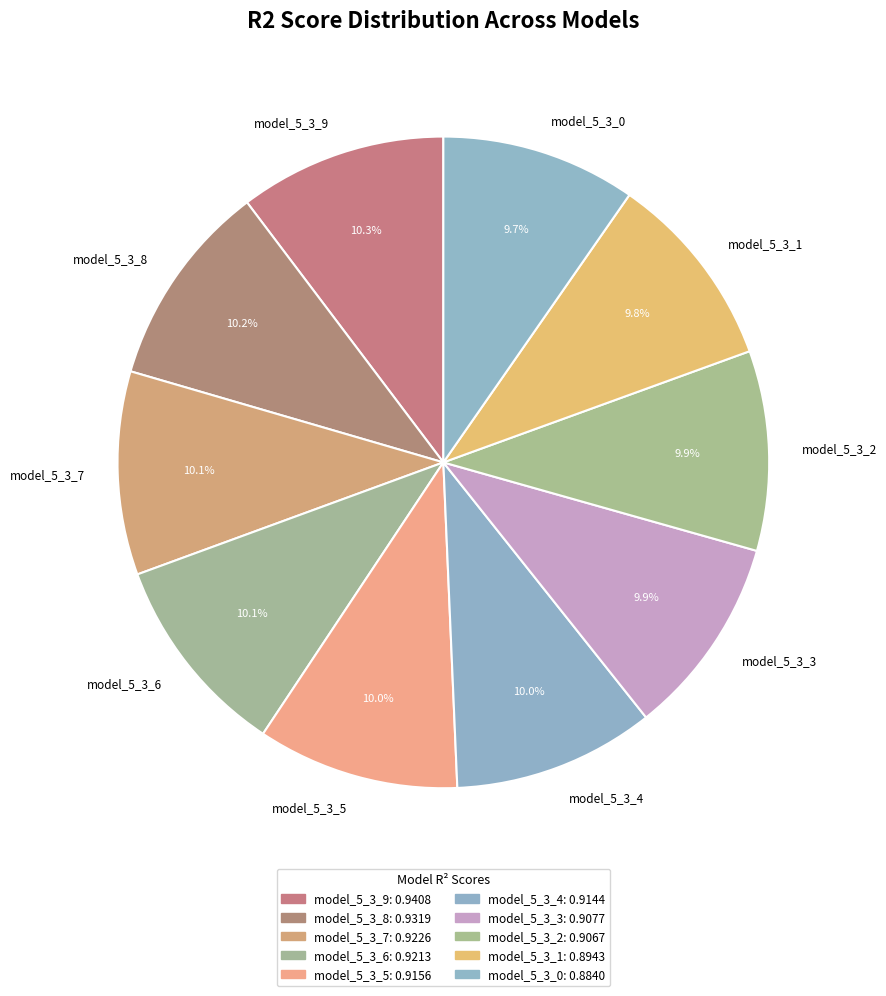

What percentage is the model_5_3_5 slice, to the nearest percent?

10%